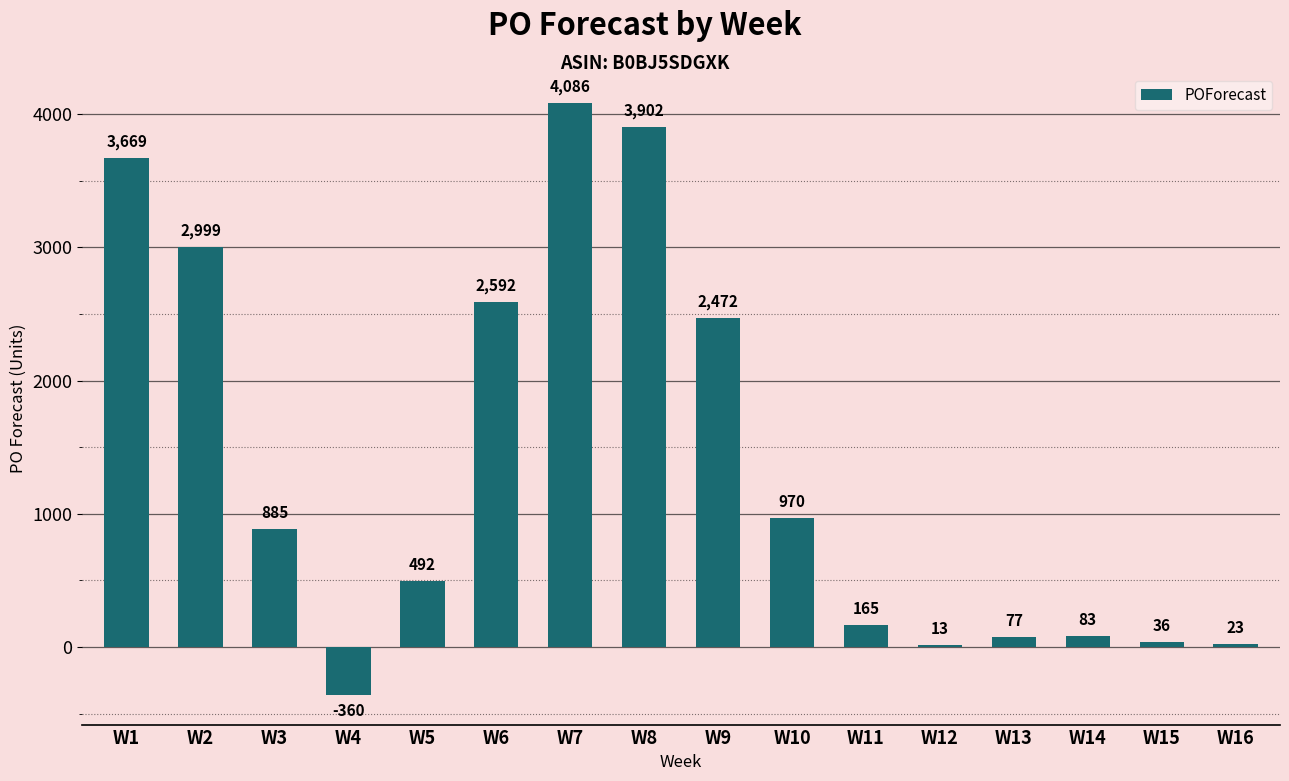

Read the value at W14.

83